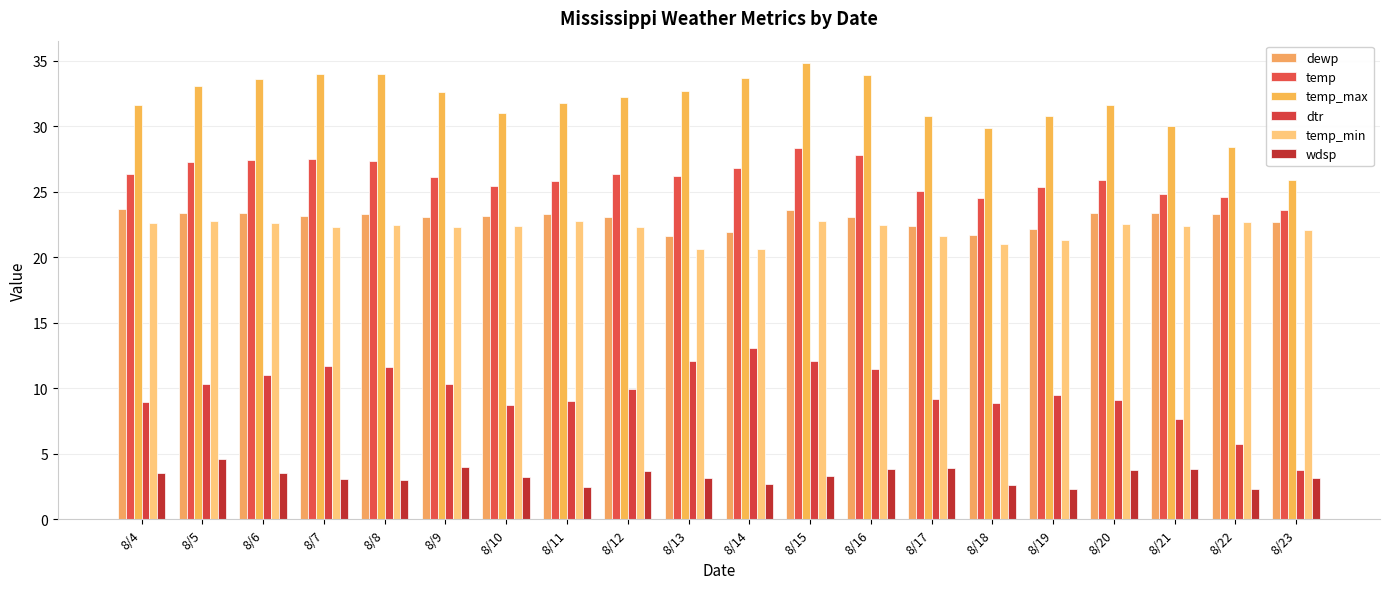

How many bars are there in each group?

6